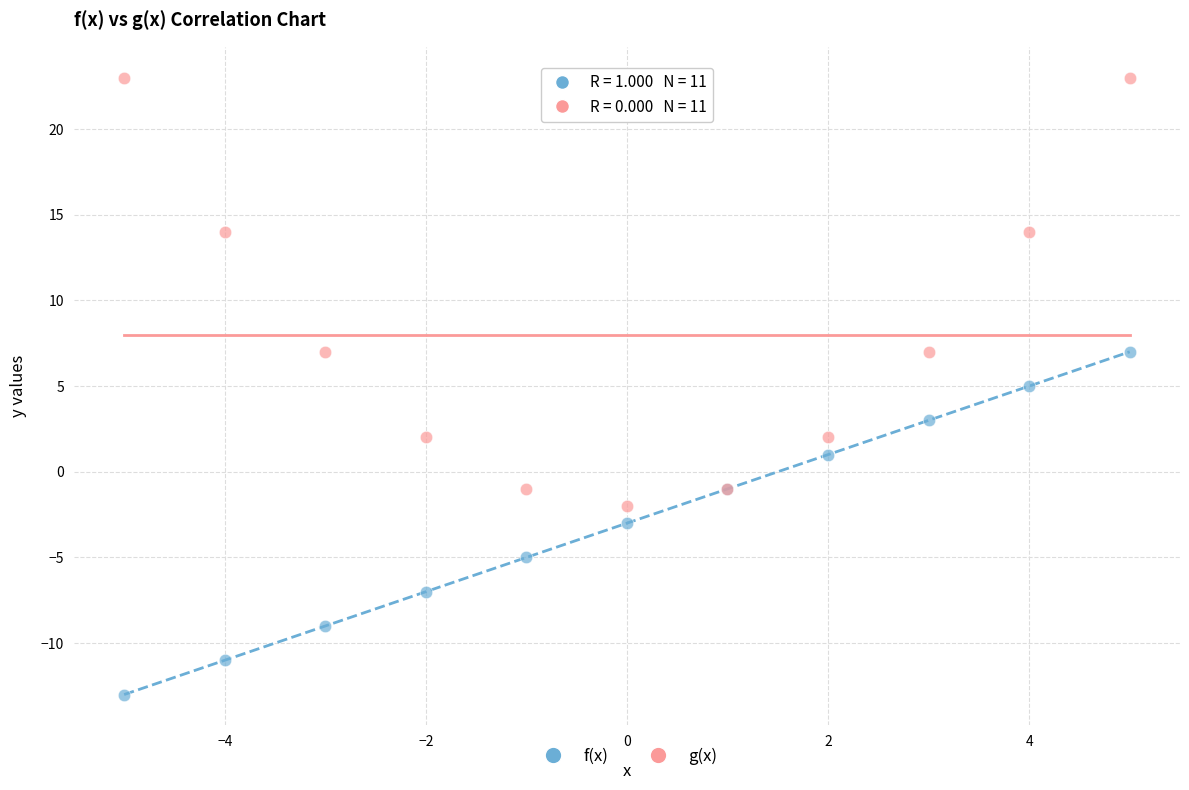

Which series has the widest spread of Y values?

g(x)